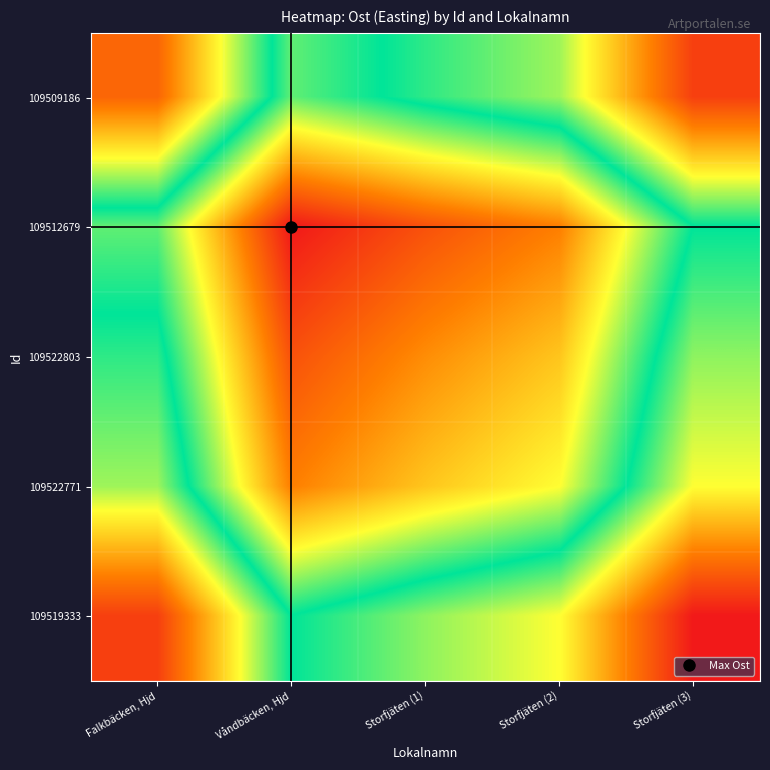

Reading left to right, transcribe all the data shown in this chart.

109509186: Falkbäcken, Hjd=400762.8	Våndbäcken, Hjd=400786.8	Storfjäten (1)=400781.7	Storfjäten (2)=400777.7	Storfjäten (3)=400759.3
109512679: Falkbäcken, Hjd=400786.8	Våndbäcken, Hjd=400810.8	Storfjäten (1)=400805.7	Storfjäten (2)=400801.7	Storfjäten (3)=400783.3
109522803: Falkbäcken, Hjd=400781.7	Våndbäcken, Hjd=400805.7	Storfjäten (1)=400800.6	Storfjäten (2)=400796.6	Storfjäten (3)=400778.2
109522771: Falkbäcken, Hjd=400777.7	Våndbäcken, Hjd=400801.7	Storfjäten (1)=400796.6	Storfjäten (2)=400792.6	Storfjäten (3)=400774.2
109519333: Falkbäcken, Hjd=400759.3	Våndbäcken, Hjd=400783.3	Storfjäten (1)=400778.2	Storfjäten (2)=400774.2	Storfjäten (3)=400755.9